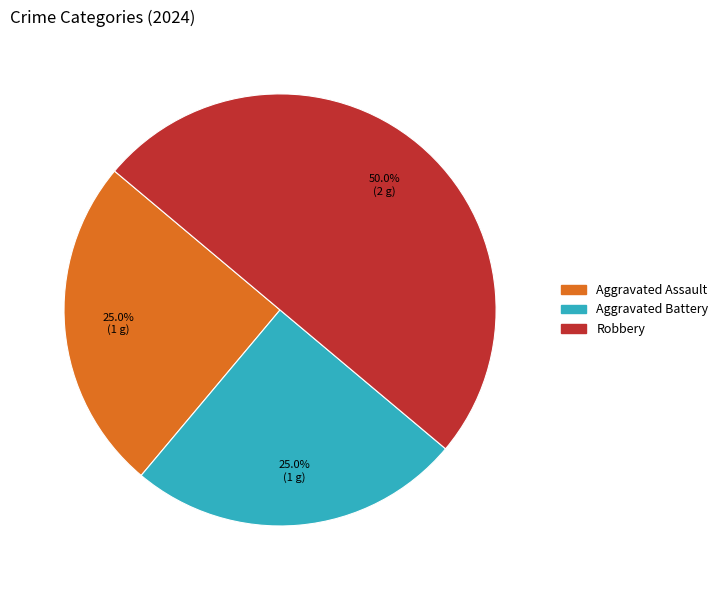

True or false: Robbery accounts for 50% of the total.

True